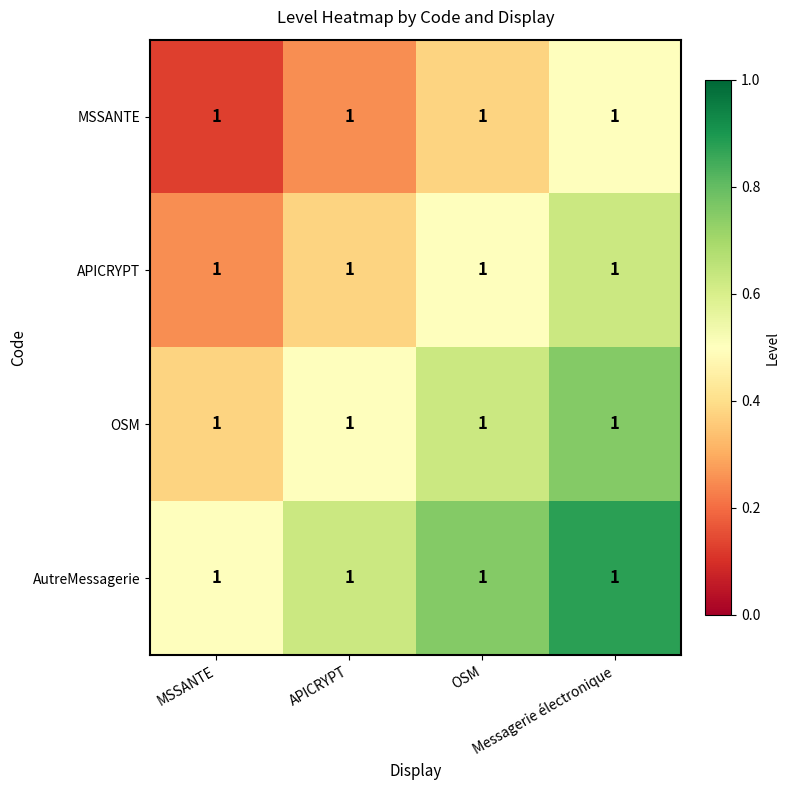

The MSSANTE series shows 0.1 at APICRYPT. True or false?

False